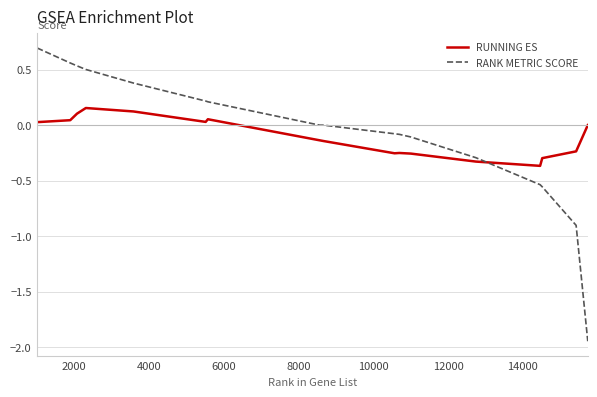

List the series in order of their peak value, lowest first.

RUNNING ES, RANK METRIC SCORE